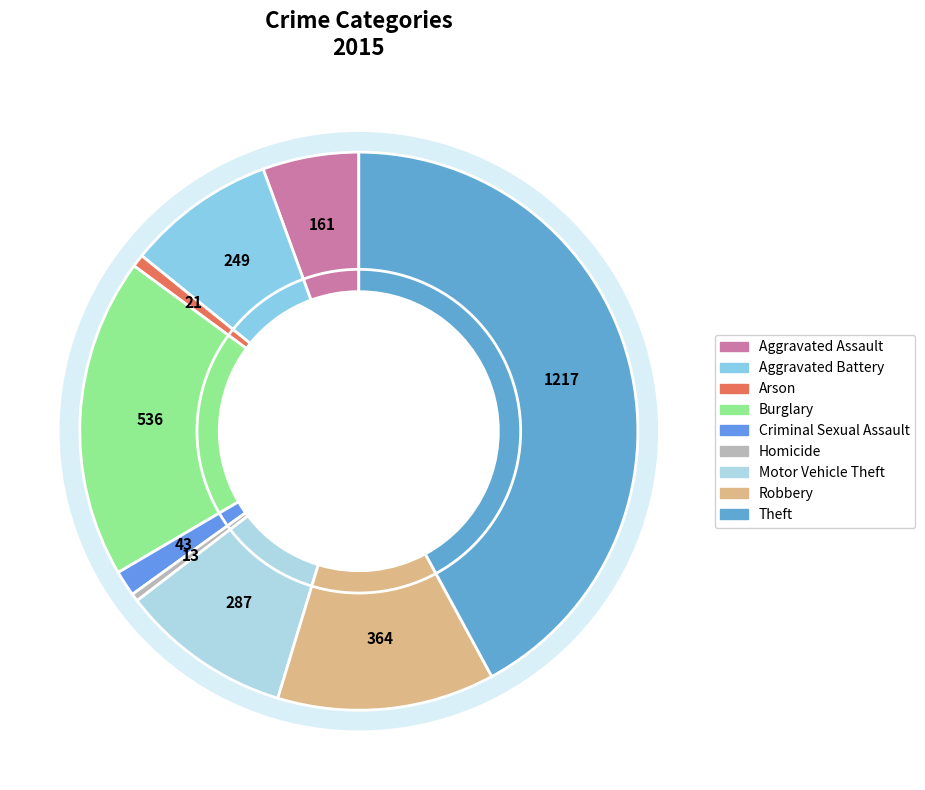

What is the smallest slice in the pie chart?

Homicide